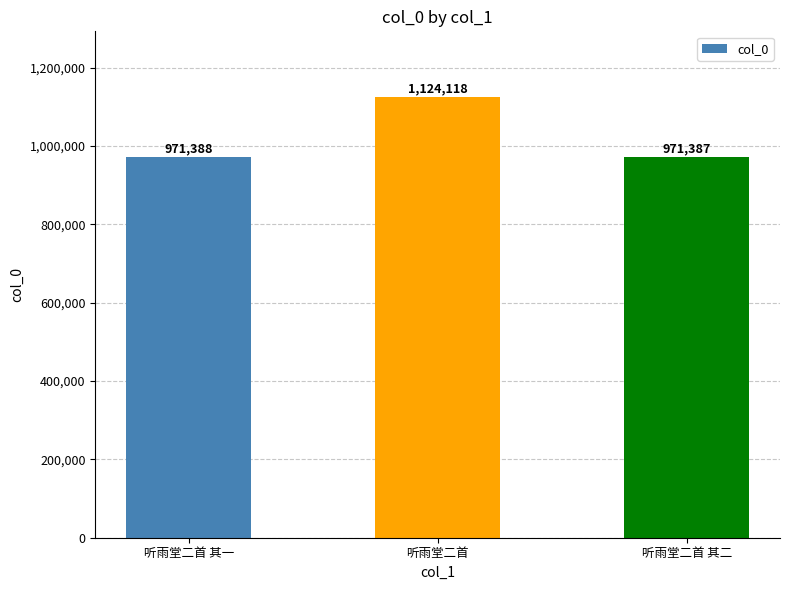

What is the label of the 3rd bar from the right?

听雨堂二首 其一